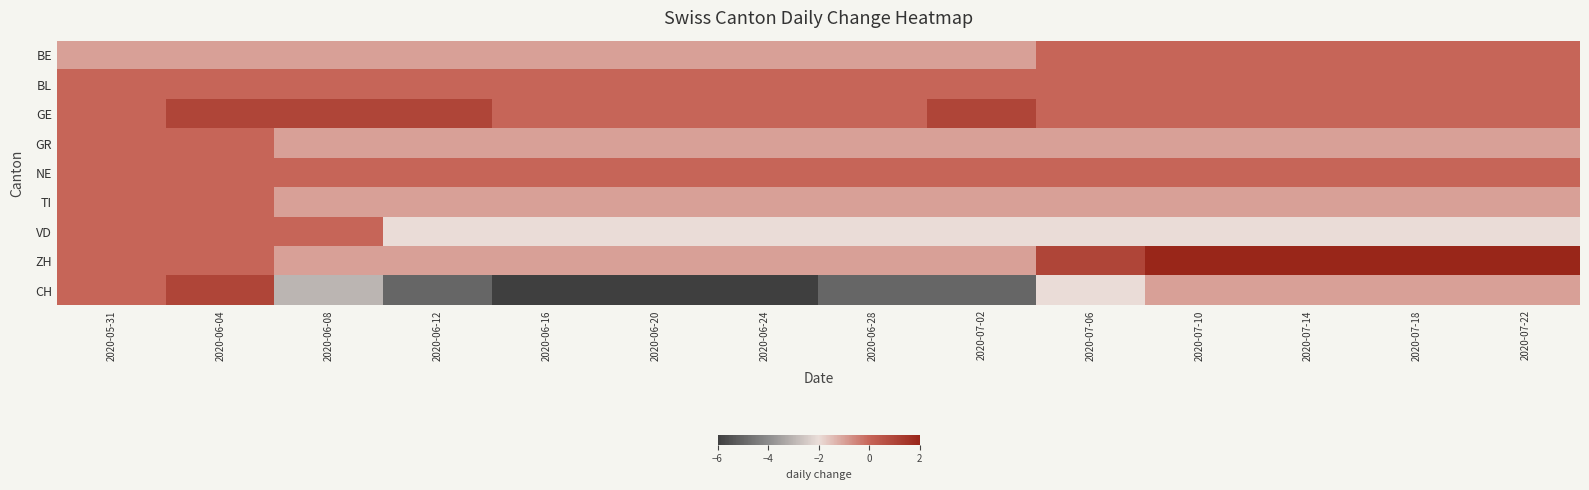

Which has a higher value, 2020-06-04 or 2020-05-31?

2020-06-04